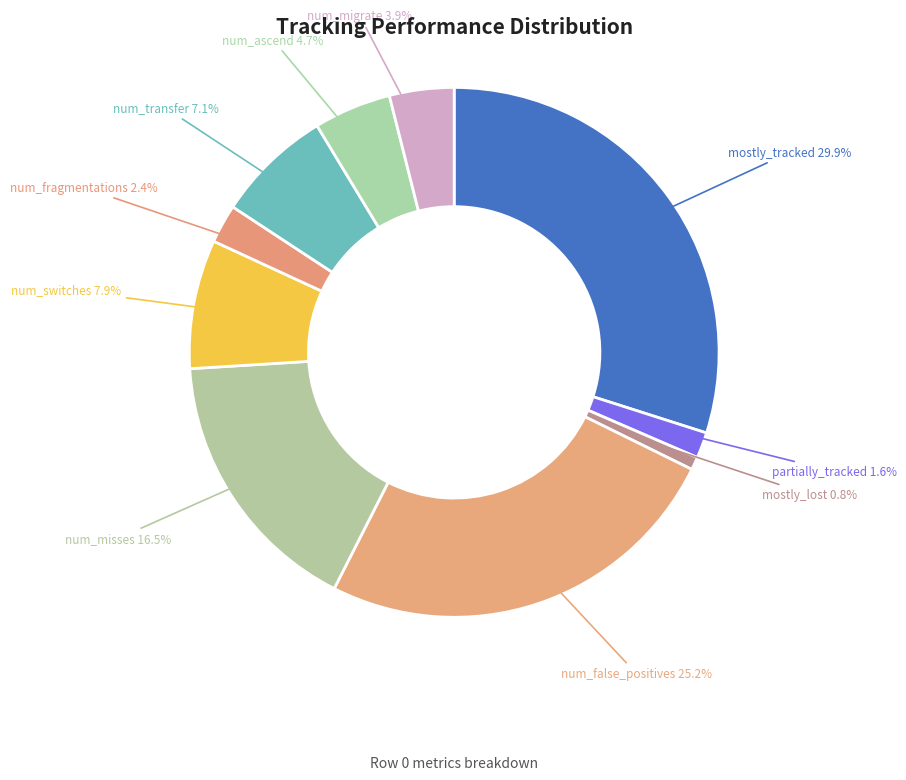

Rank the categories by value from highest to lowest.

mostly_tracked, num_false_positives, num_misses, num_switches, num_transfer, num_ascend, num_migrate, num_fragmentations, partially_tracked, mostly_lost